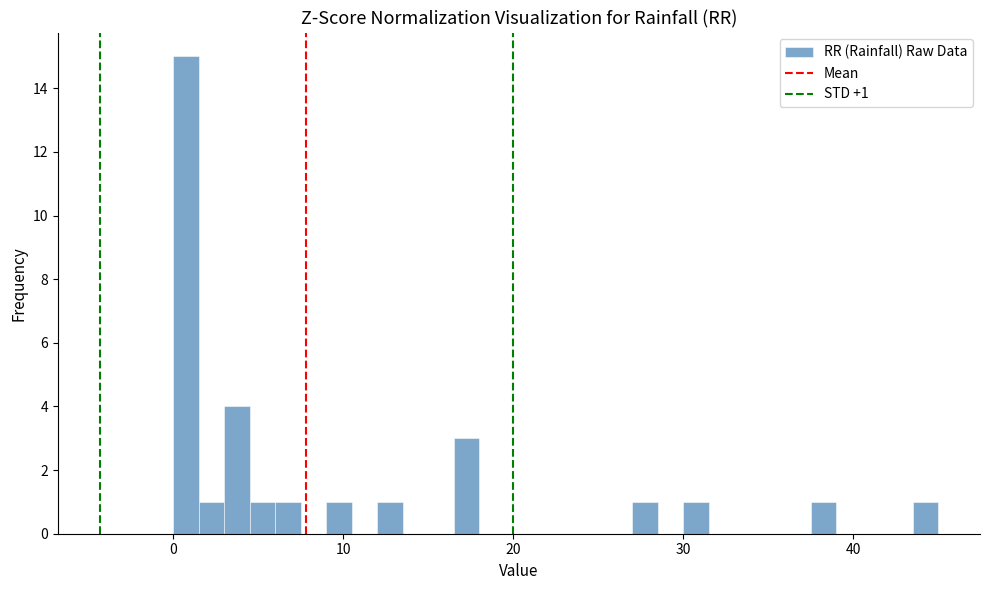

Around what value on the x-axis is the tallest bar? Give the approximate position of its centre, as read against the axis.

1